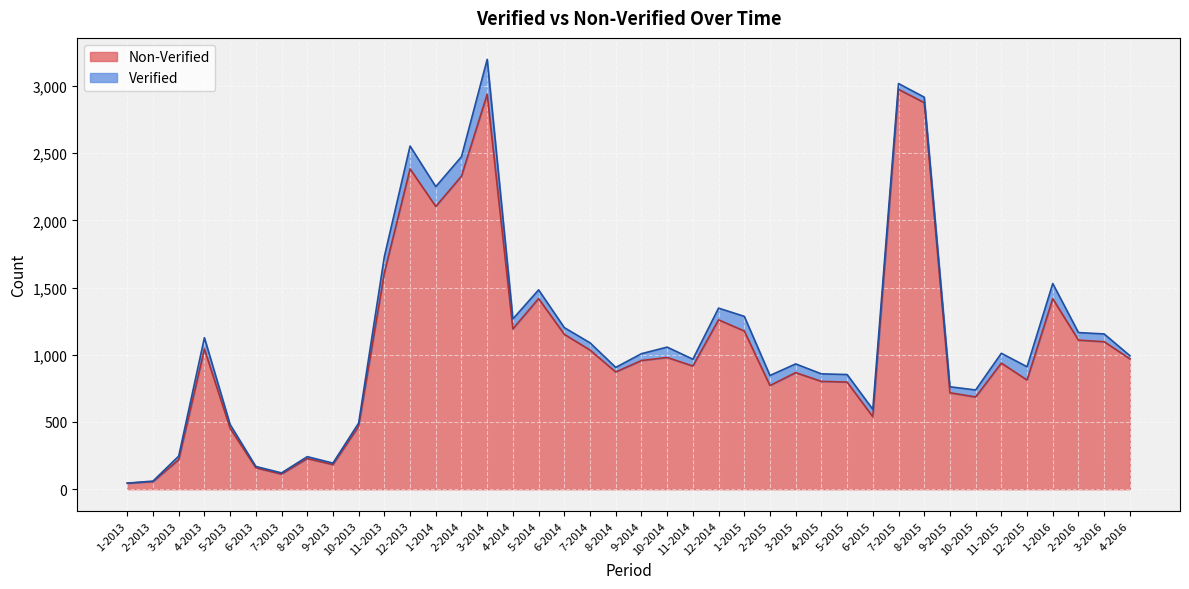

What is the label of the 26th point from the right?

3-2014